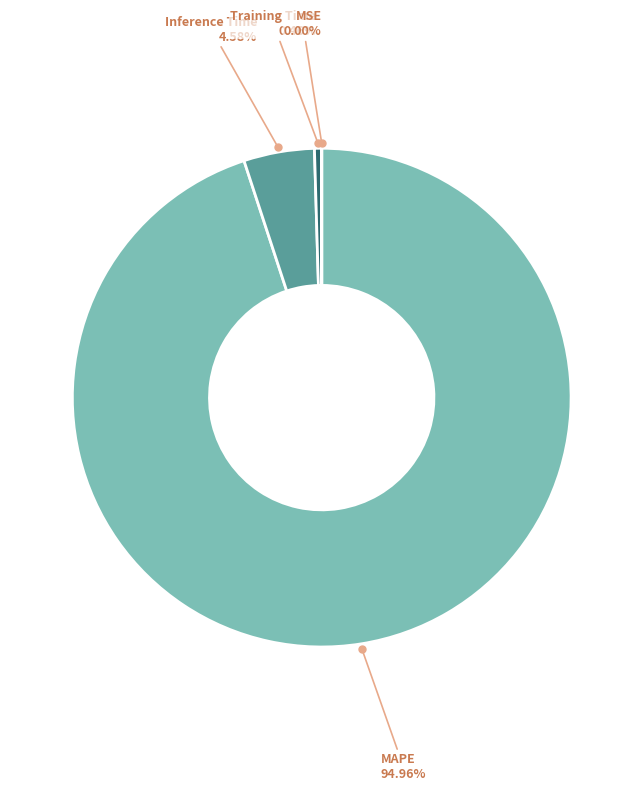

Which category accounts for the majority?

MAPE